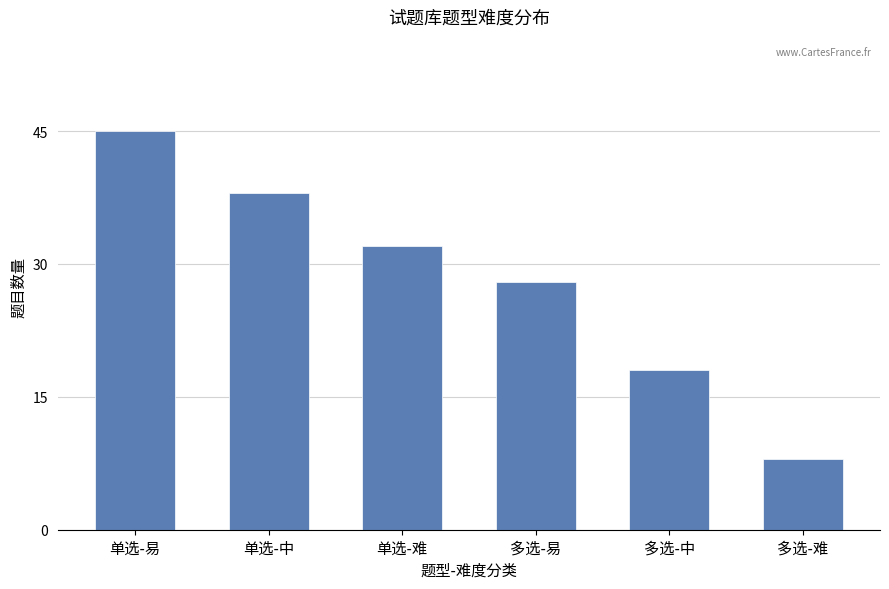

What is the label of the 2nd bar from the left?

单选-中